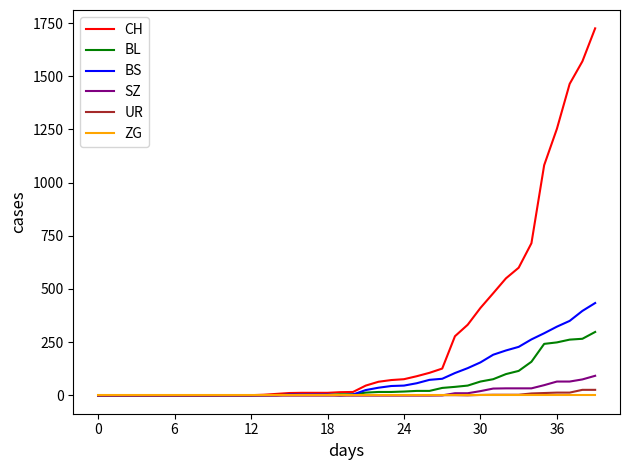

What is the greatest value displayed?

1725